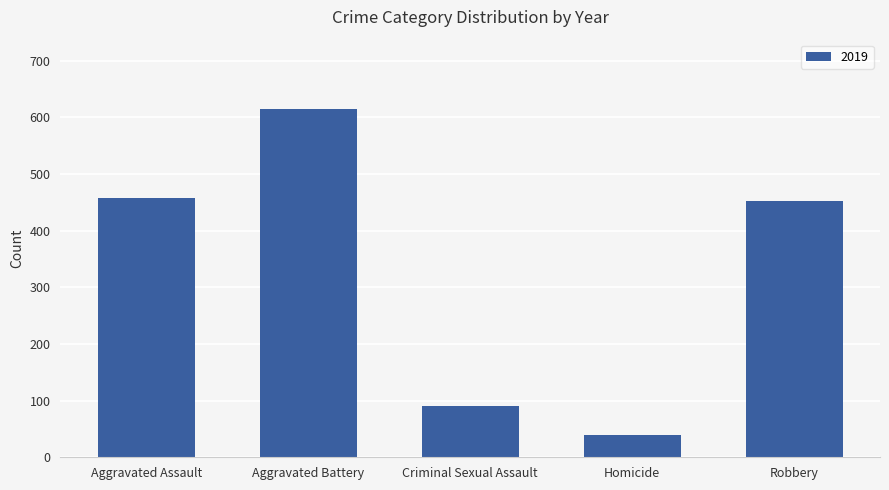

How many bars are there in total?

5